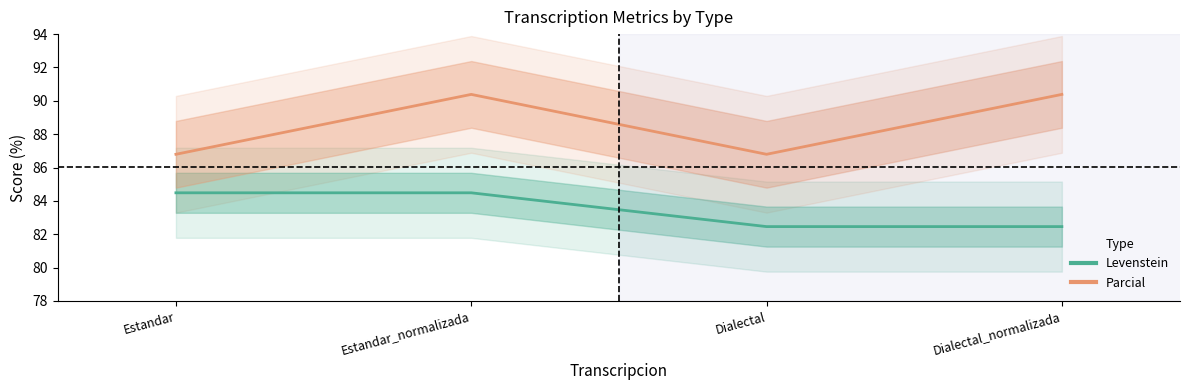

True or false: Levenstein and Parcial cross at least once.

False